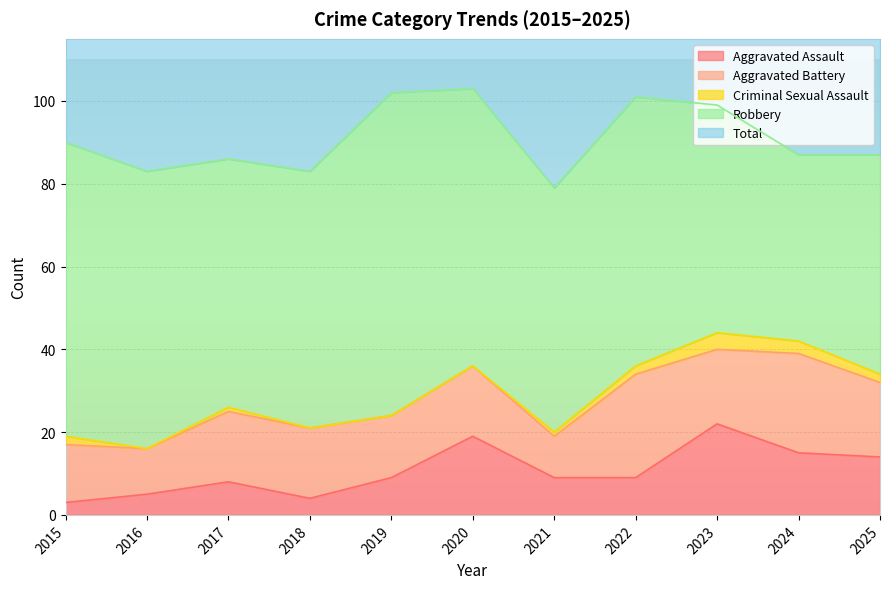

At how many categories does at least one series exceed 65?

11